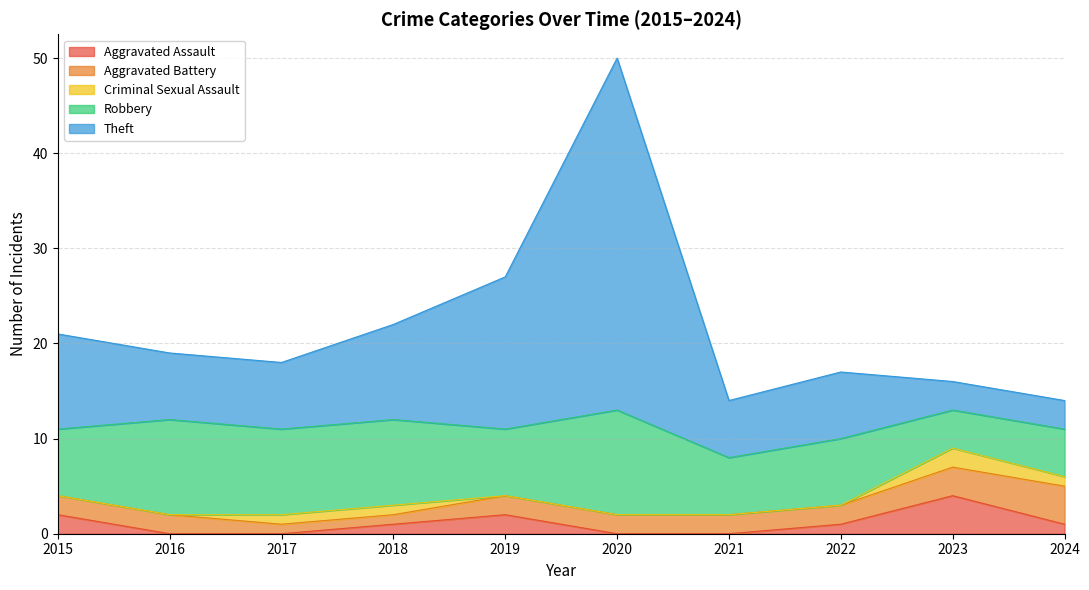

At 2023, list the series in order from smallest to largest.

Criminal Sexual Assault, Aggravated Battery, Theft, Aggravated Assault, Robbery